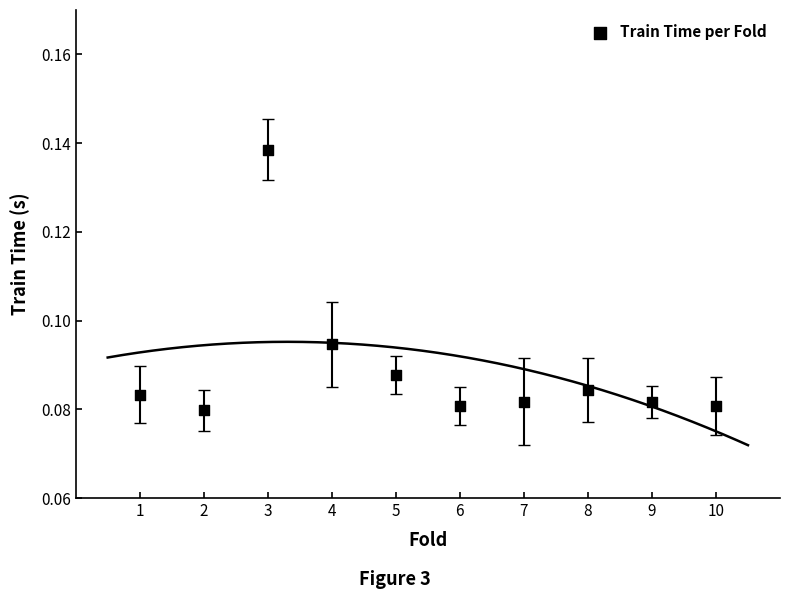

What is the average X value?

5.5